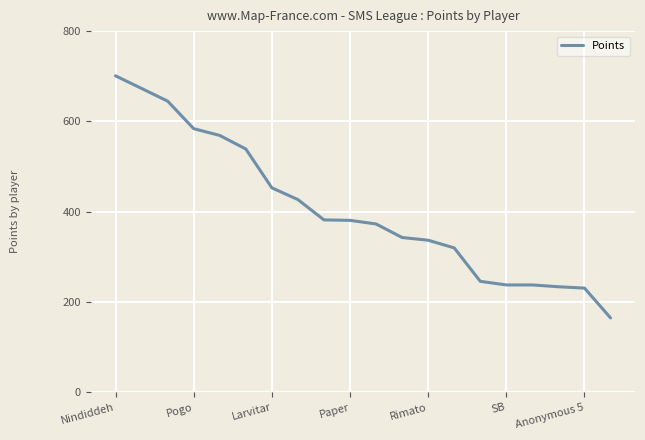

What is the average value?

404